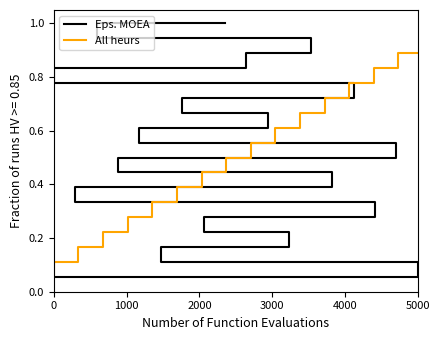

How many lines are shown in the chart?

2